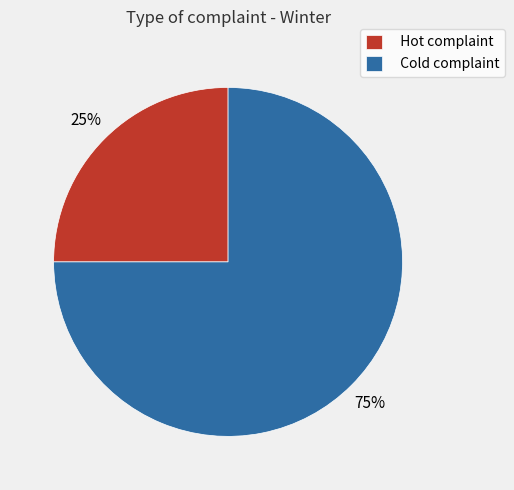

Rank the categories by value from lowest to highest.

Hot complaint, Cold complaint